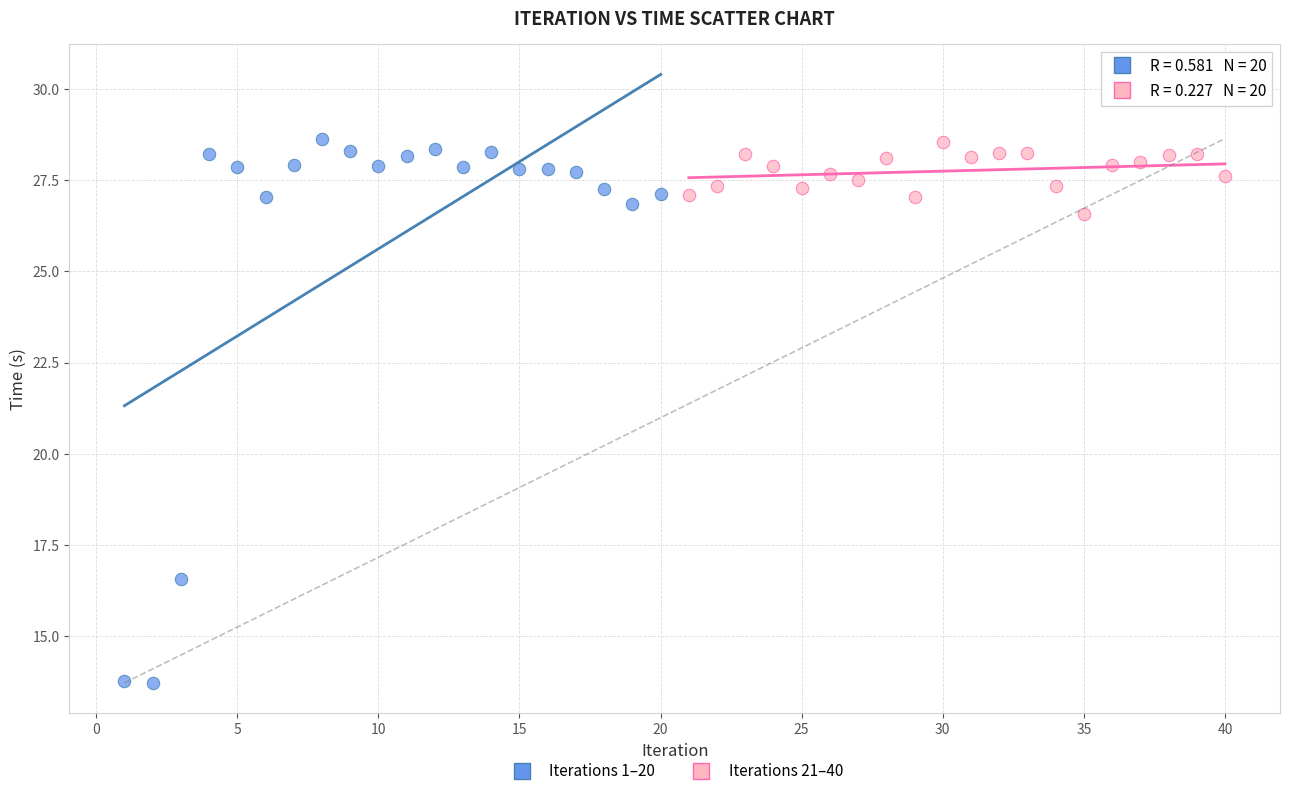

Which series has the largest Y range (max minus min)?

Iterations 1–20